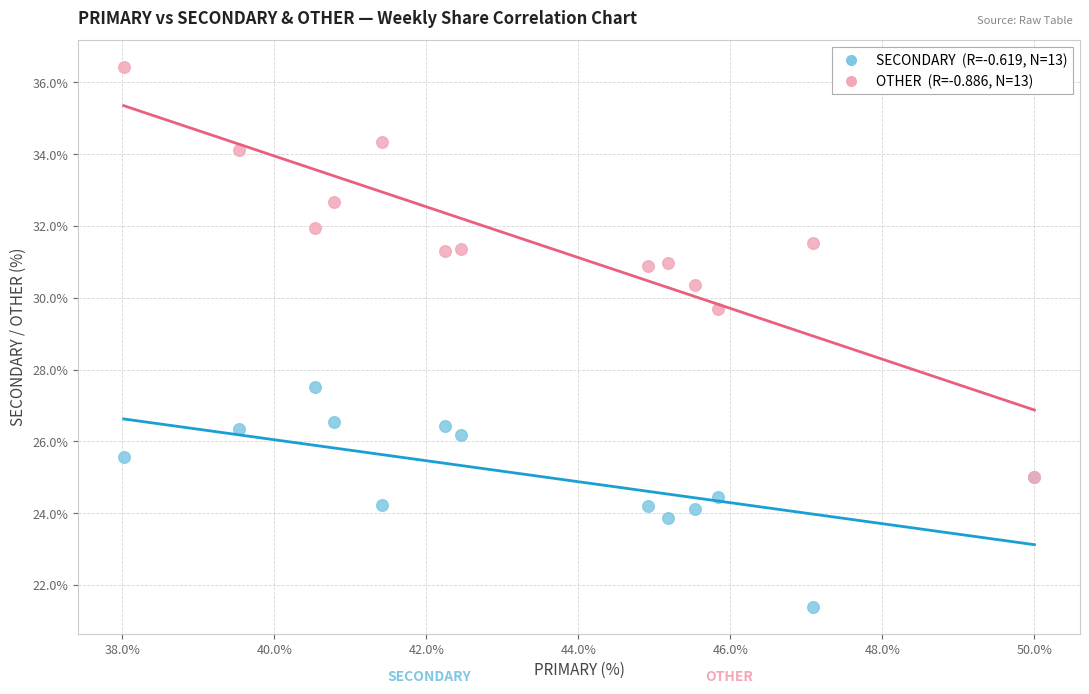

Across all series, what Y value is closest to 28?

27.5